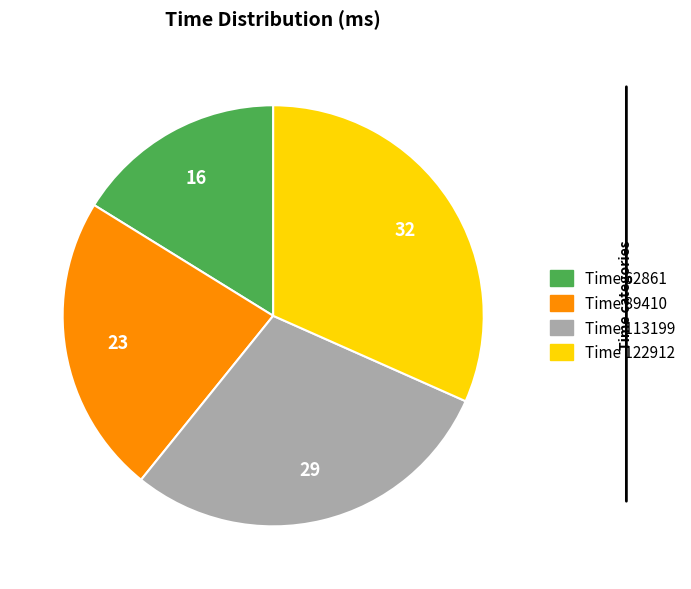

Does any single category account for the majority?

No